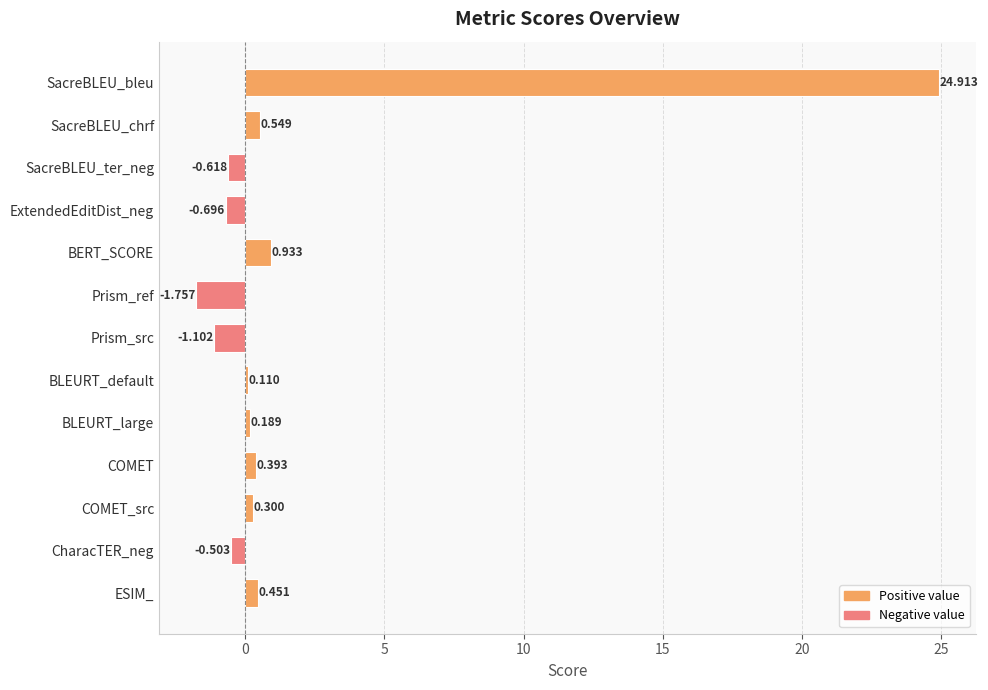

Which label corresponds to the smallest value in the chart?

Prism_ref